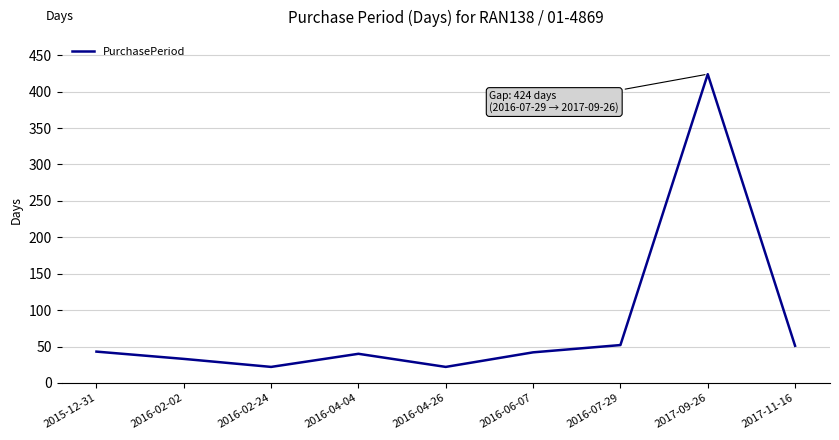

Is it true that the value at 2016-02-24 is 22?

True